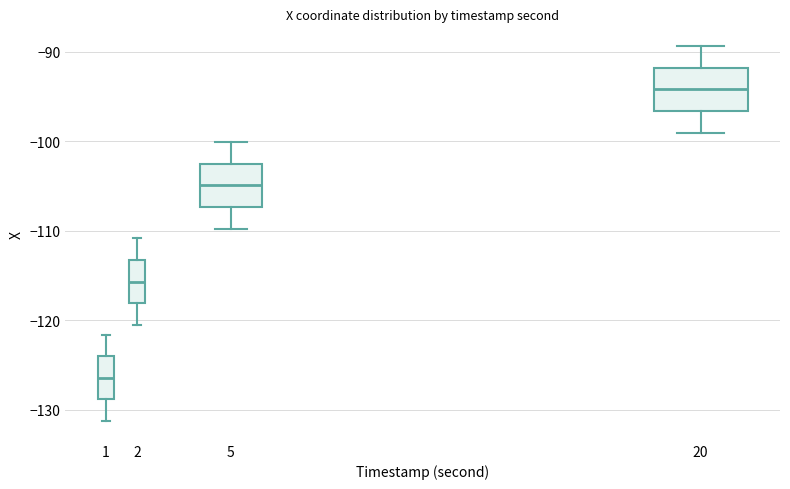

Reading left to right, transcribe this box plot: for each box, give where its median line is, the range the box spans, and where its two whiskers end, as read against the y-axis. The values are not printed on the chart, so give them approximately, as read against the axis.

1: median -126, box -129 to -124, whiskers -131 to -122
2: median -116, box -118 to -113, whiskers -121 to -111
5: median -105, box -107 to -103, whiskers -110 to -100
20: median -94, box -97 to -92, whiskers -99 to -89